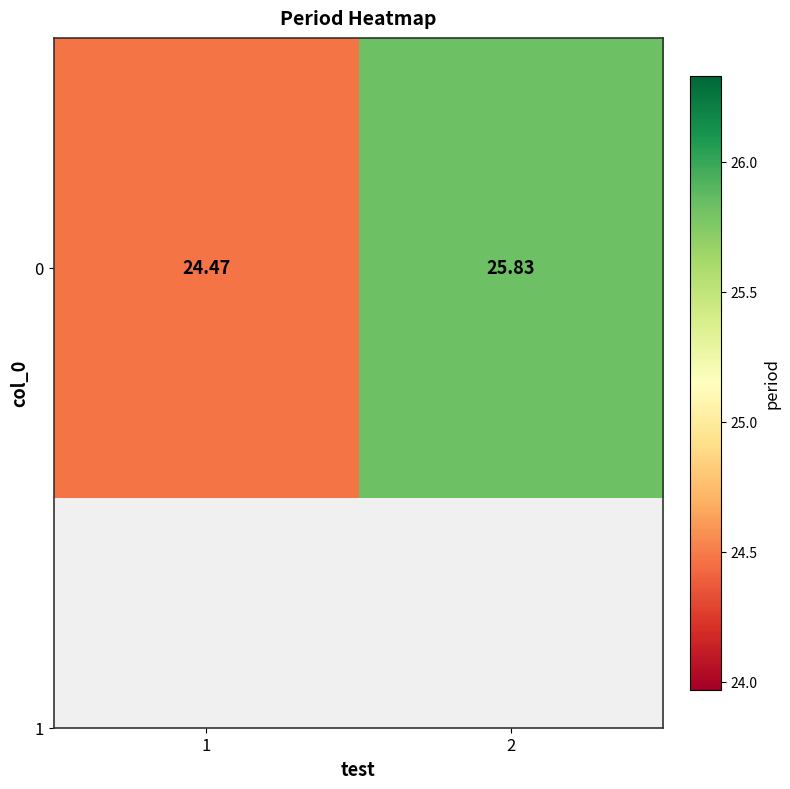

Approximately how many times larger is the value at 2 compared to 1?

1.1